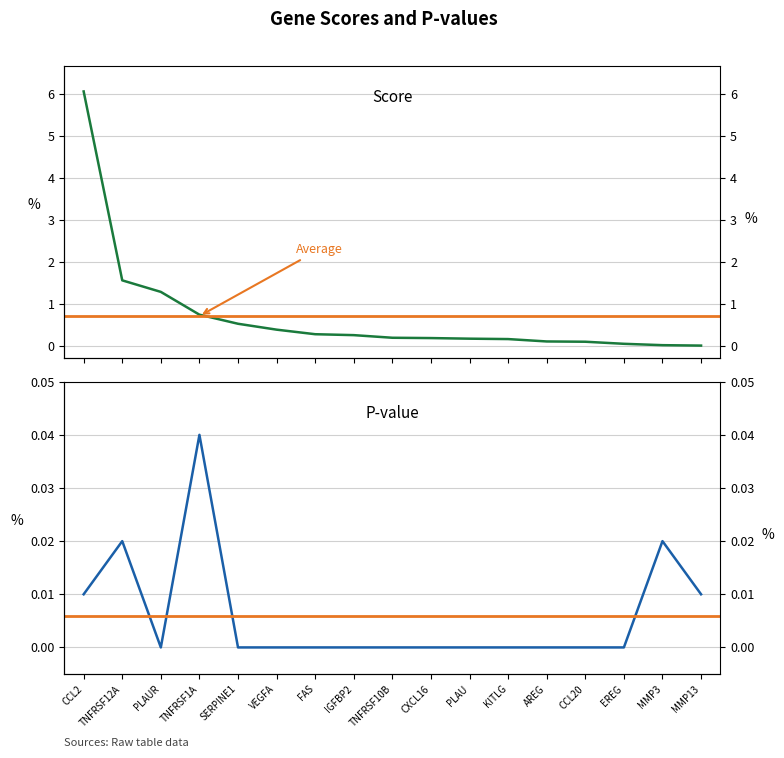

What is the label of the 4th point from the right?

CCL20